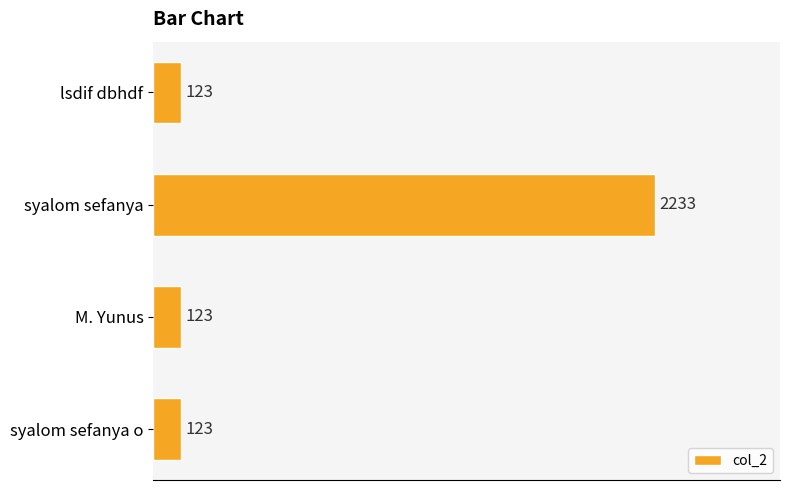

True or false: the data shows 2233 at syalom sefanya.

True